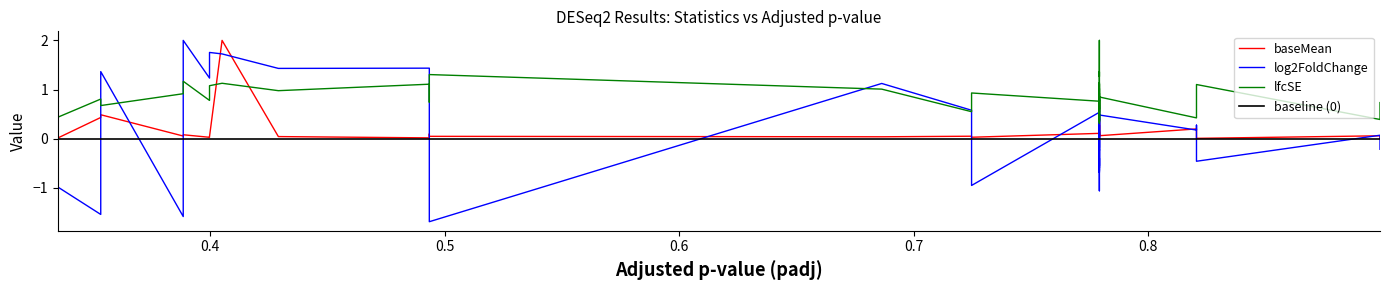

True or false: lfcSE and baseMean intersect in this chart.

True